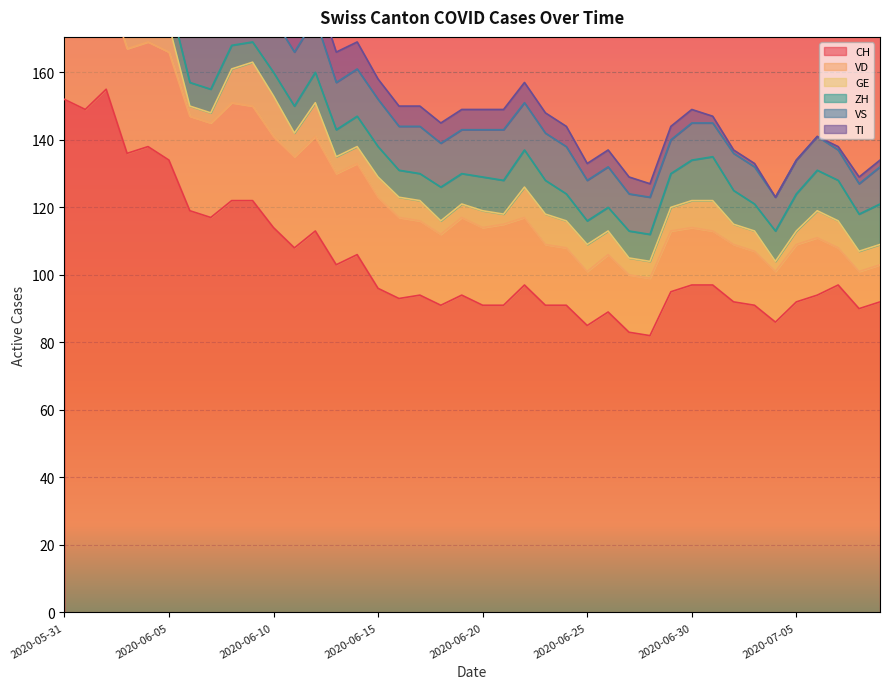

What is the label of the 22nd point from the left?

2020-06-21